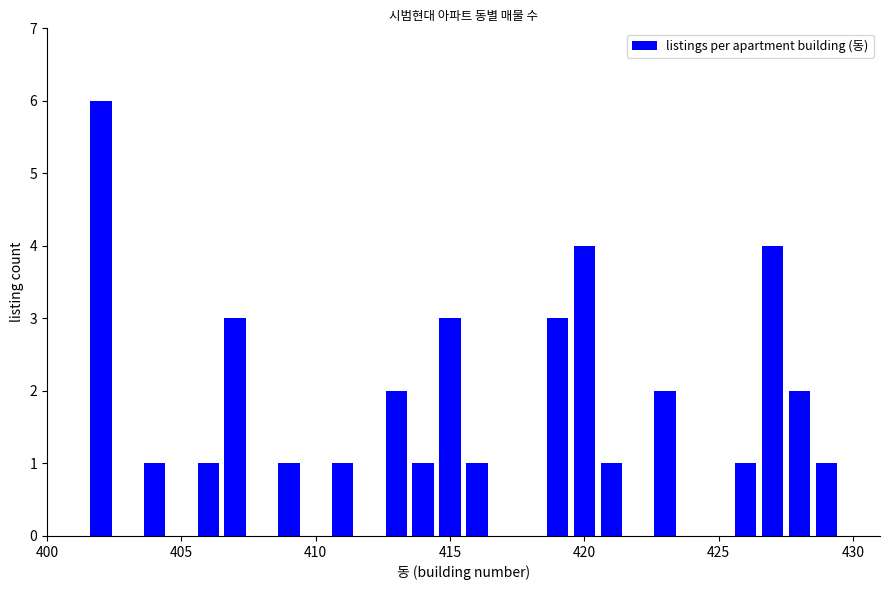

What is the difference between the maximum and minimum values?

5